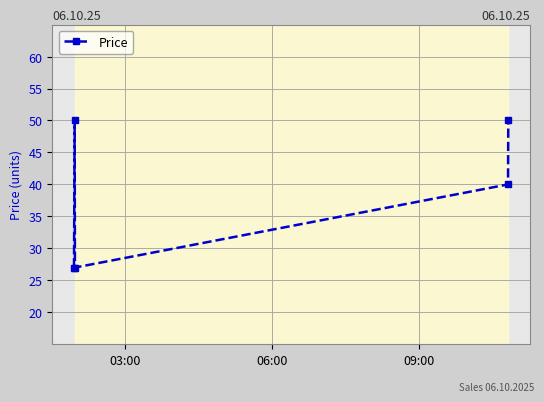

Count the number of categories in the chart.

5